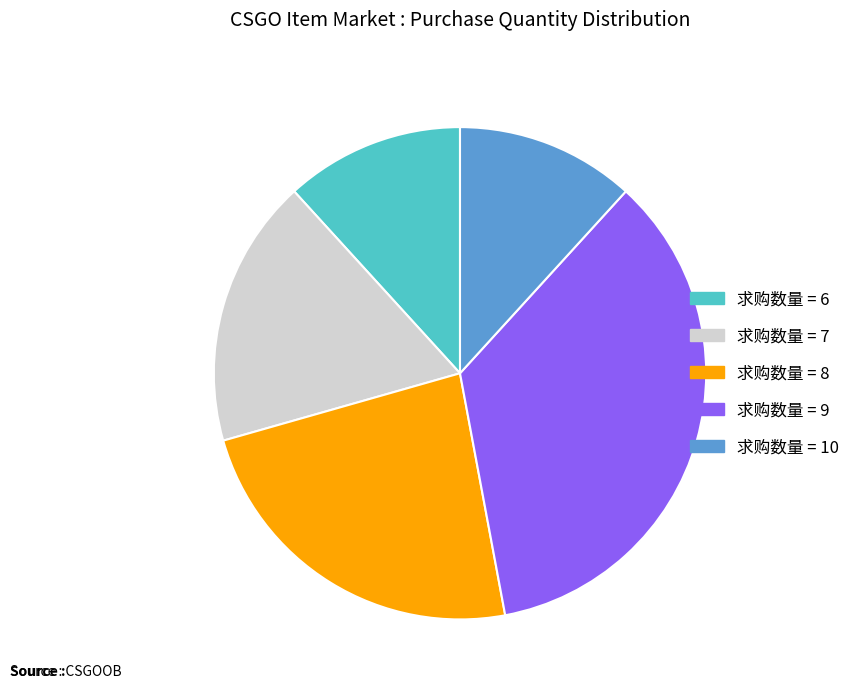

How many slices are in this pie chart?

5